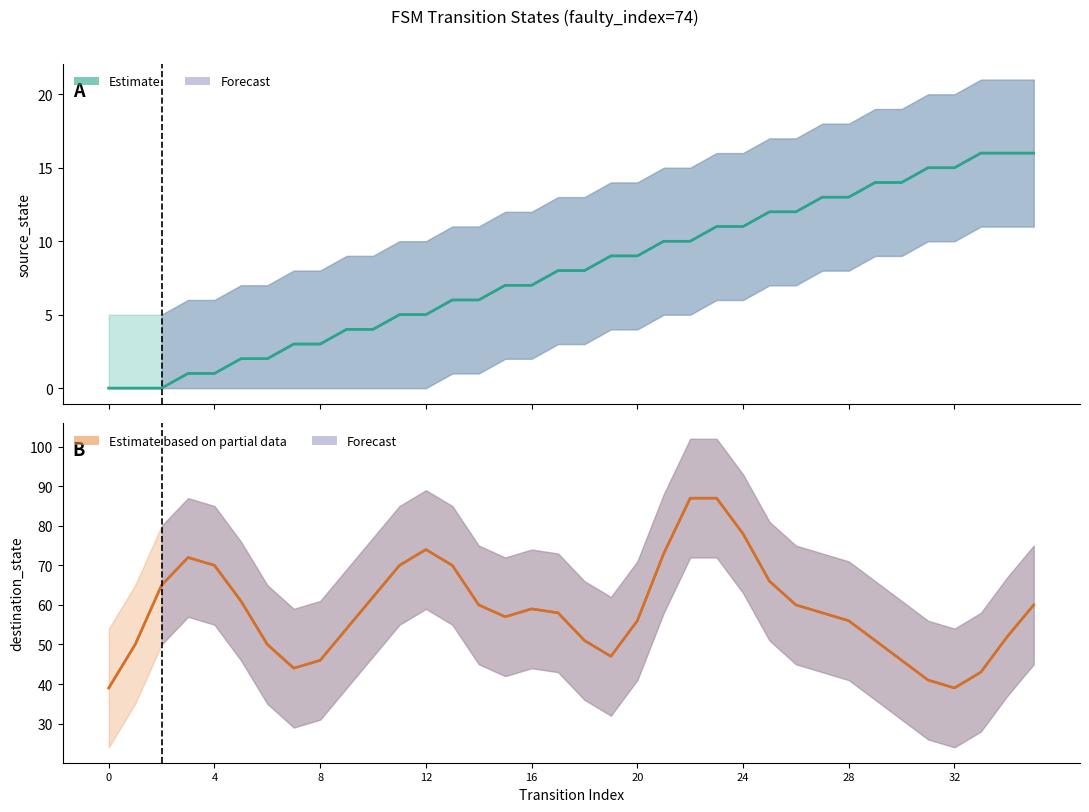

What is the label of the 15th point from the right?

21